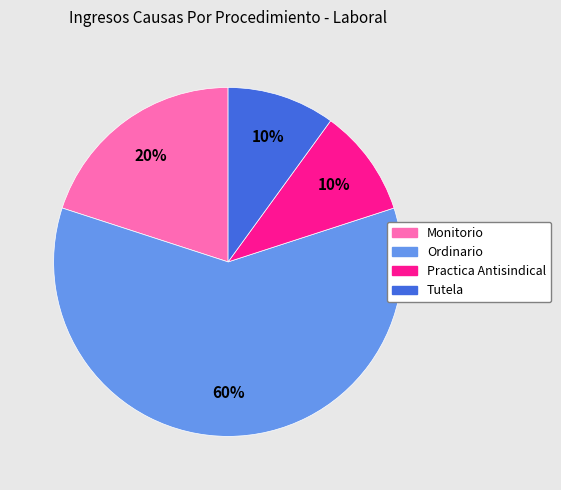

What percentage is the Monitorio slice, to the nearest percent?

20%